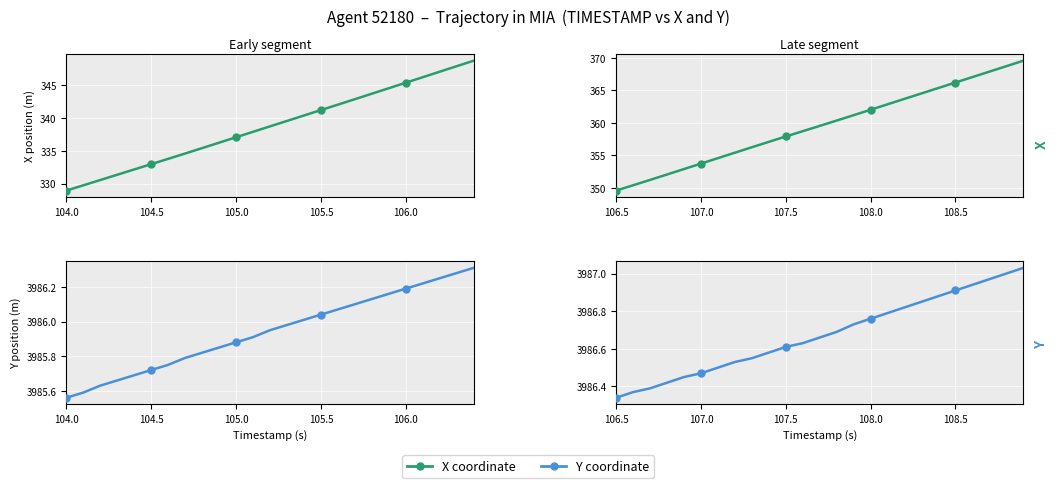

Which series has the largest Y range (max minus min)?

X coordinate